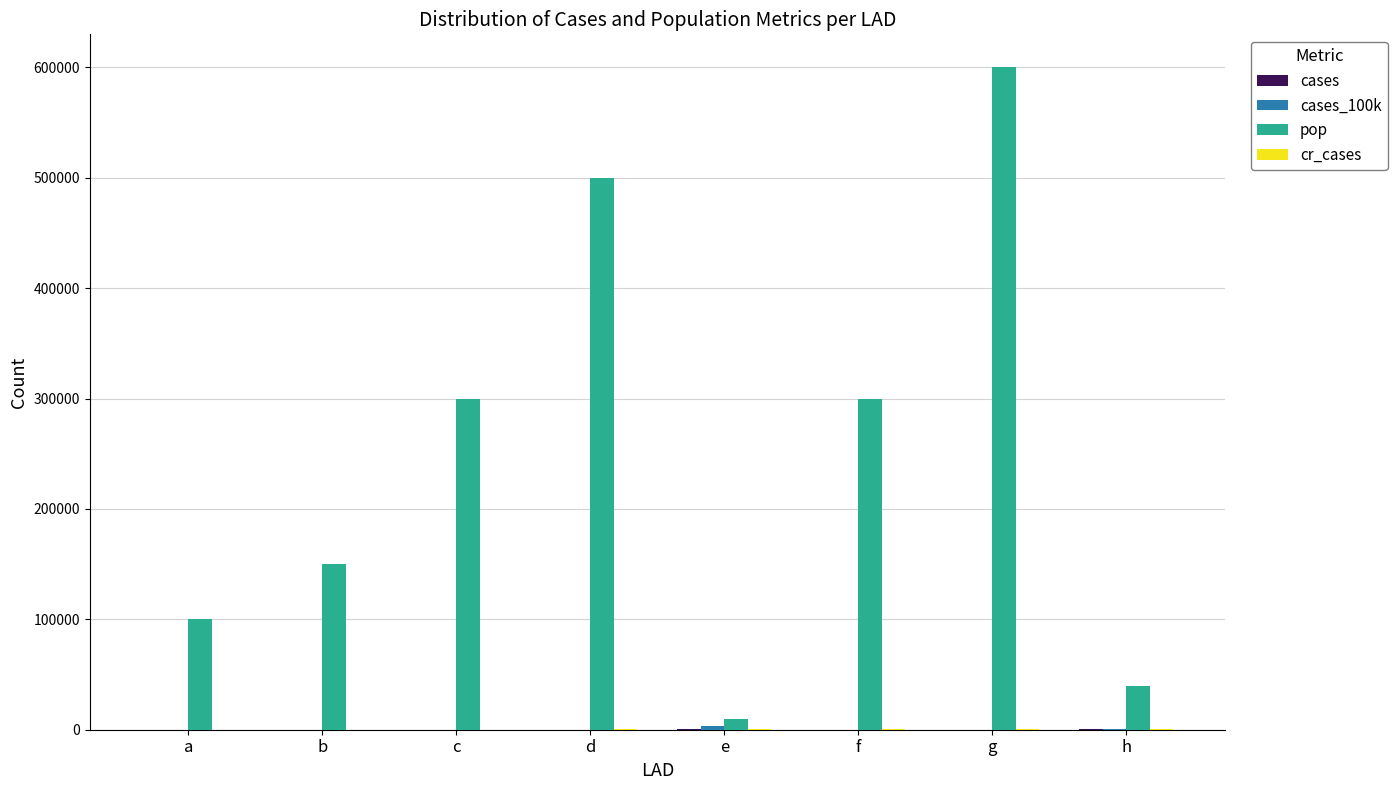

Which label corresponds to the largest value in the chart?

g